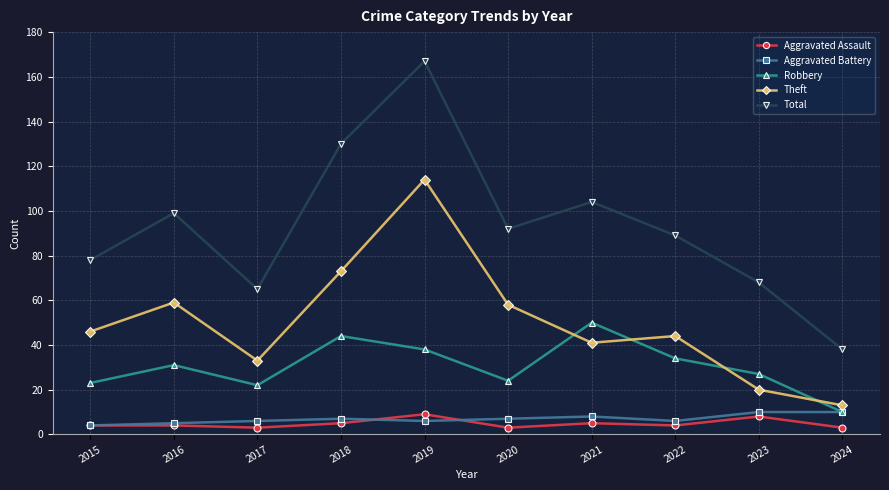

At how many categories does at least one series exceed 13?

10